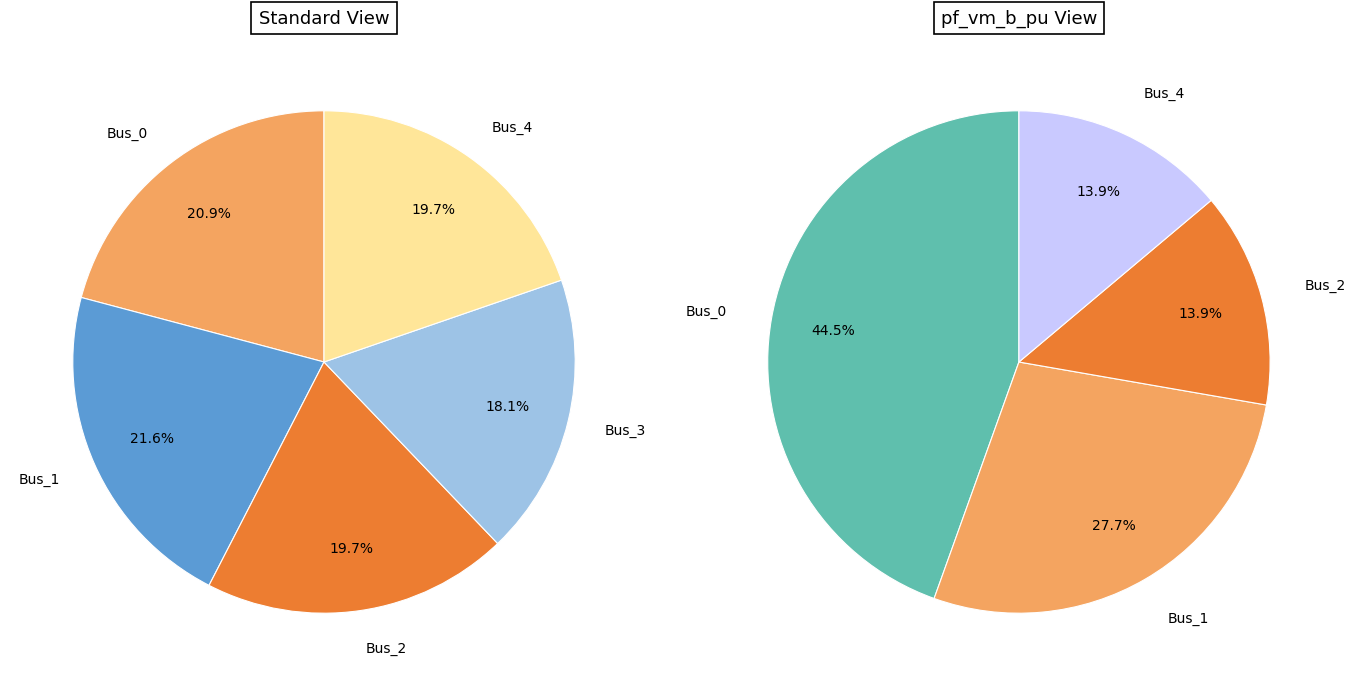

The Bus_0 slice represents 26% of the pie. True or false?

False